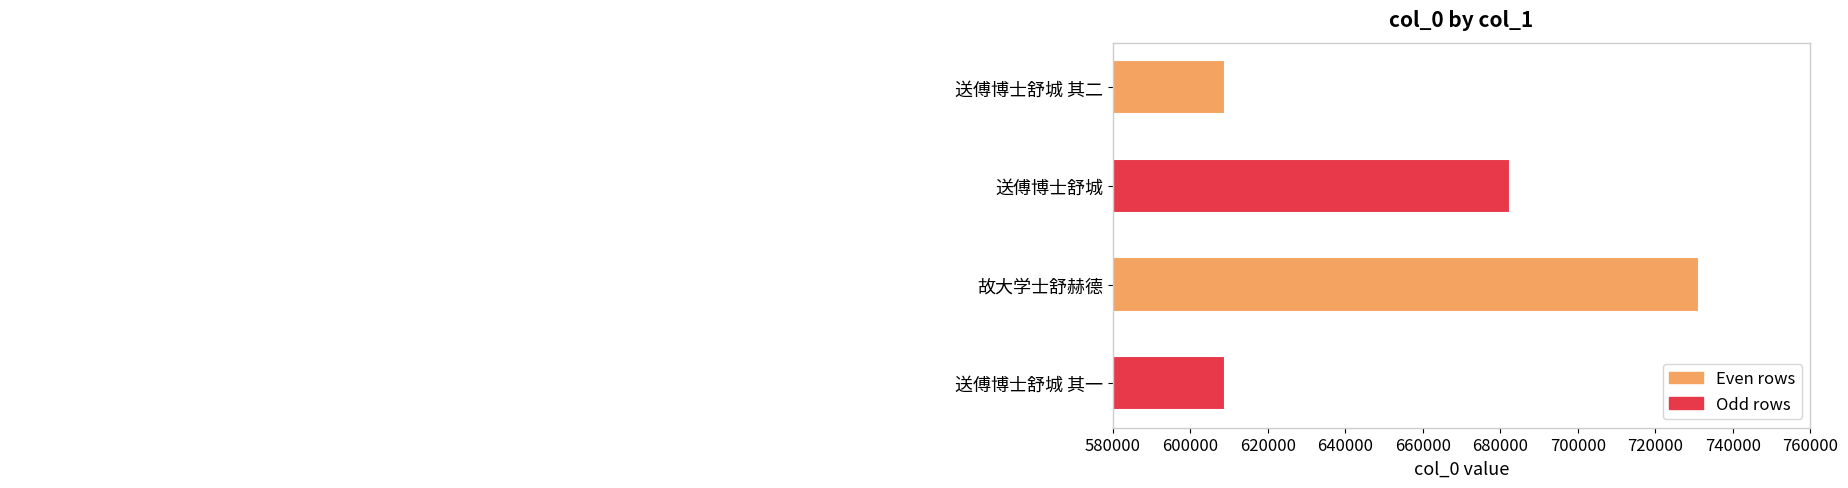

What is the sum of all values?

2631314